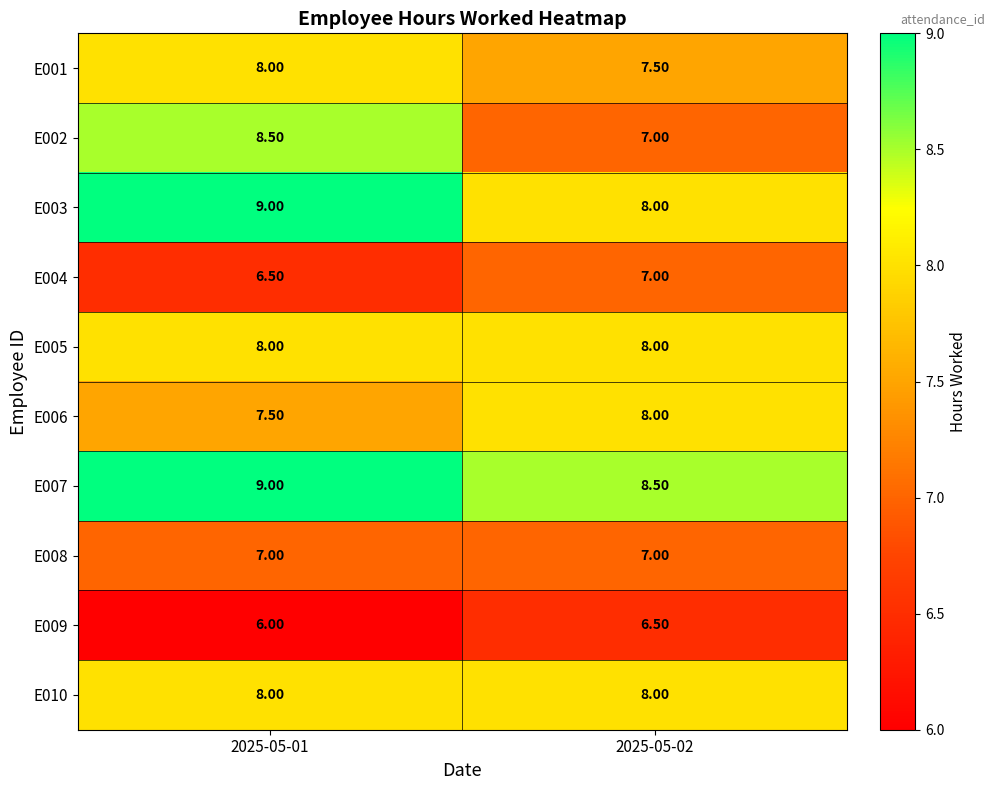

What is the difference between the E004 values at 2025-05-01 and 2025-05-02?

0.5